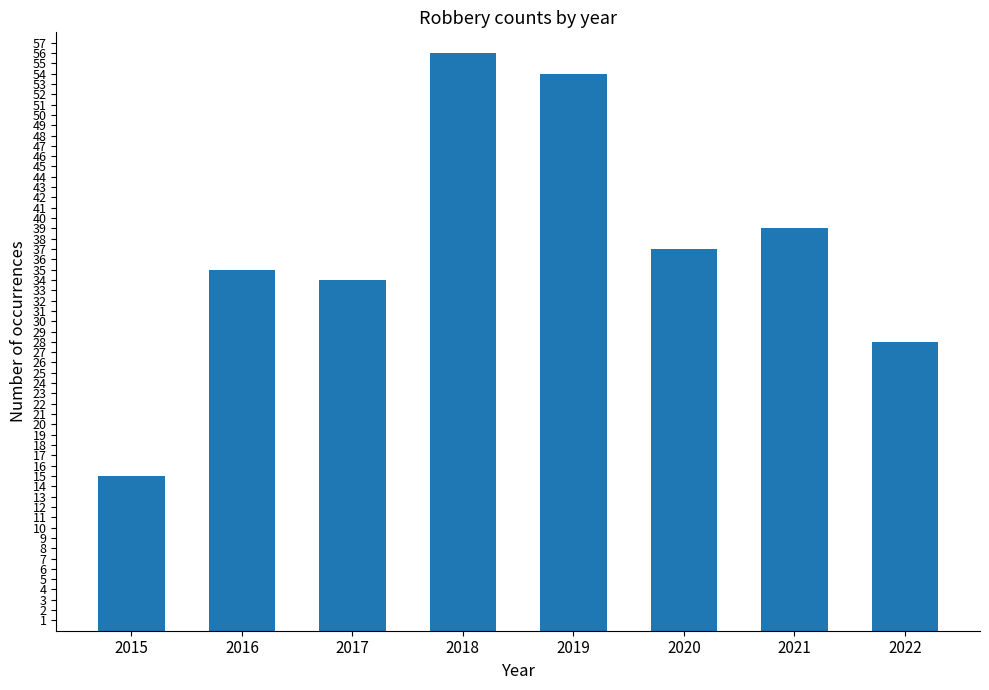

Are the bars horizontal?

No